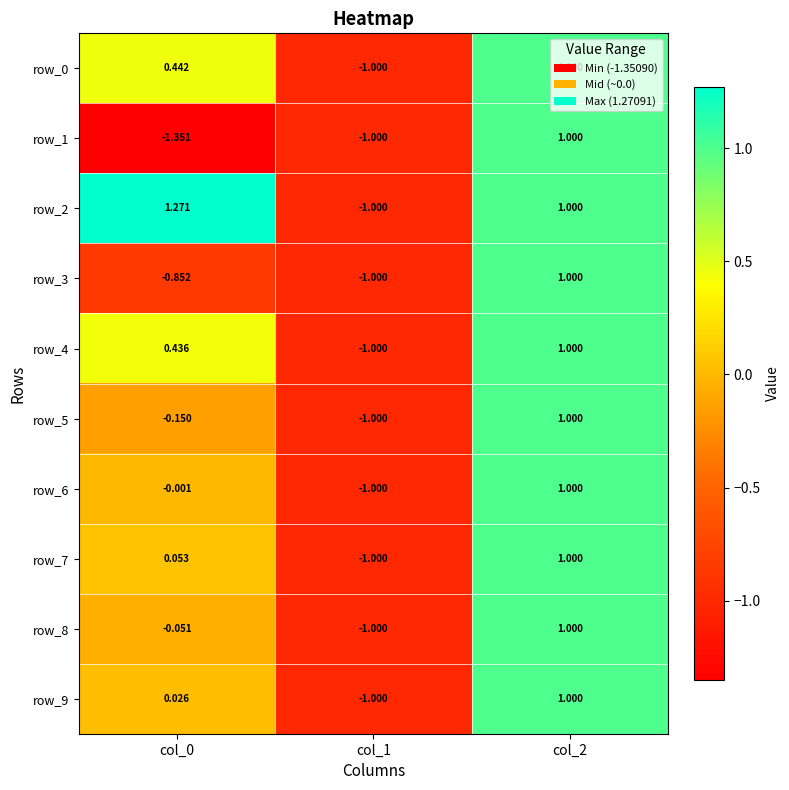

What is the total value across all series at col_1?

-10.0